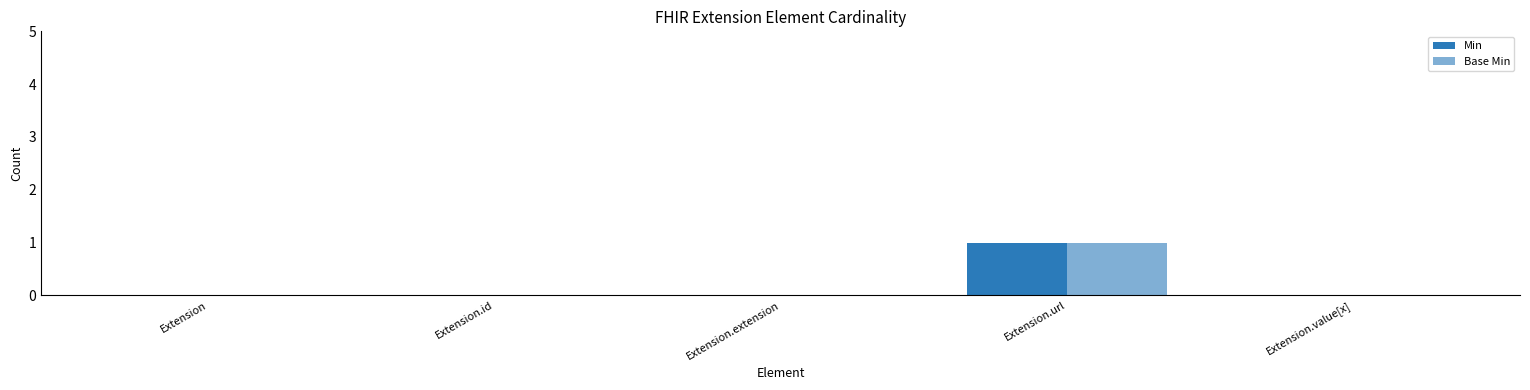

At which label does Min reach its peak?

Extension.url